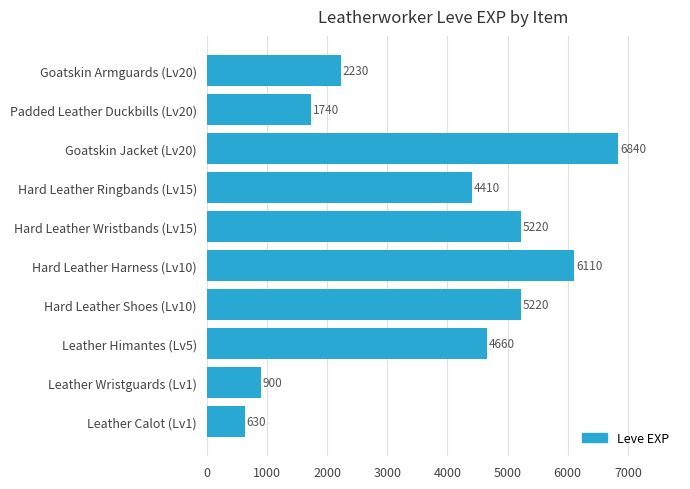

What is the sum of all values?

37960